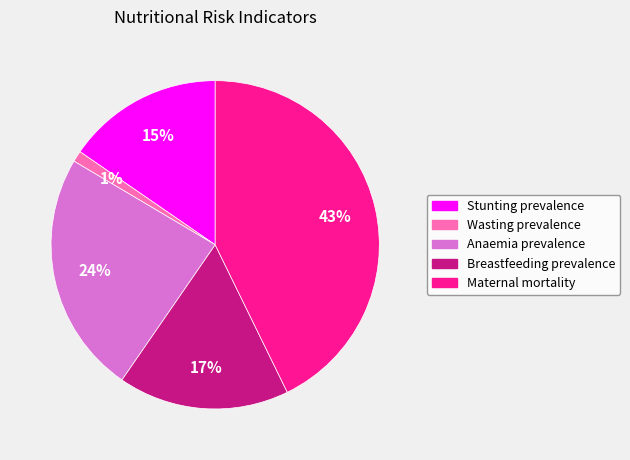

Rank the categories by value from highest to lowest.

Maternal mortality, Anaemia prevalence, Breastfeeding prevalence, Stunting prevalence, Wasting prevalence